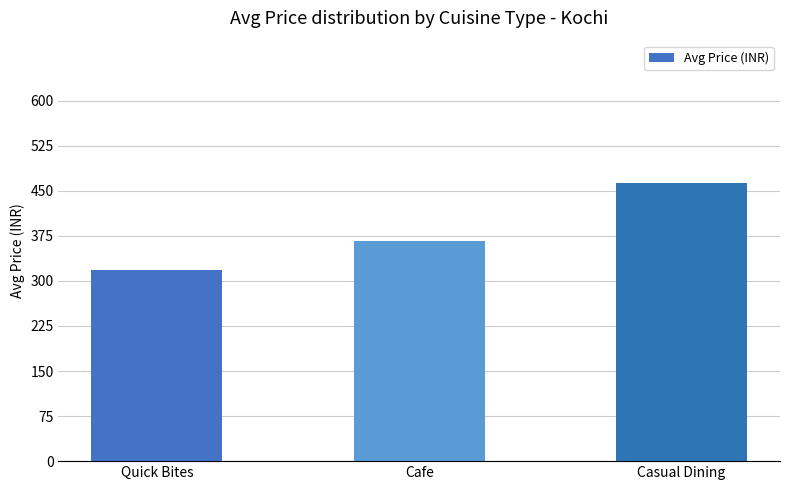

What is the ratio of the value at Casual Dining to the value at Cafe?

1.3